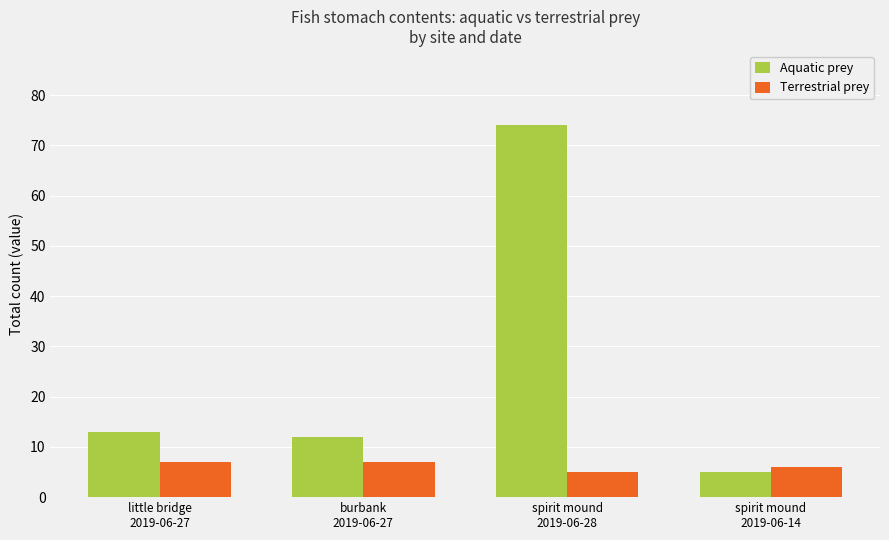

Which series changed the most between burbank
2019-06-27 and spirit mound
2019-06-28?

Aquatic prey